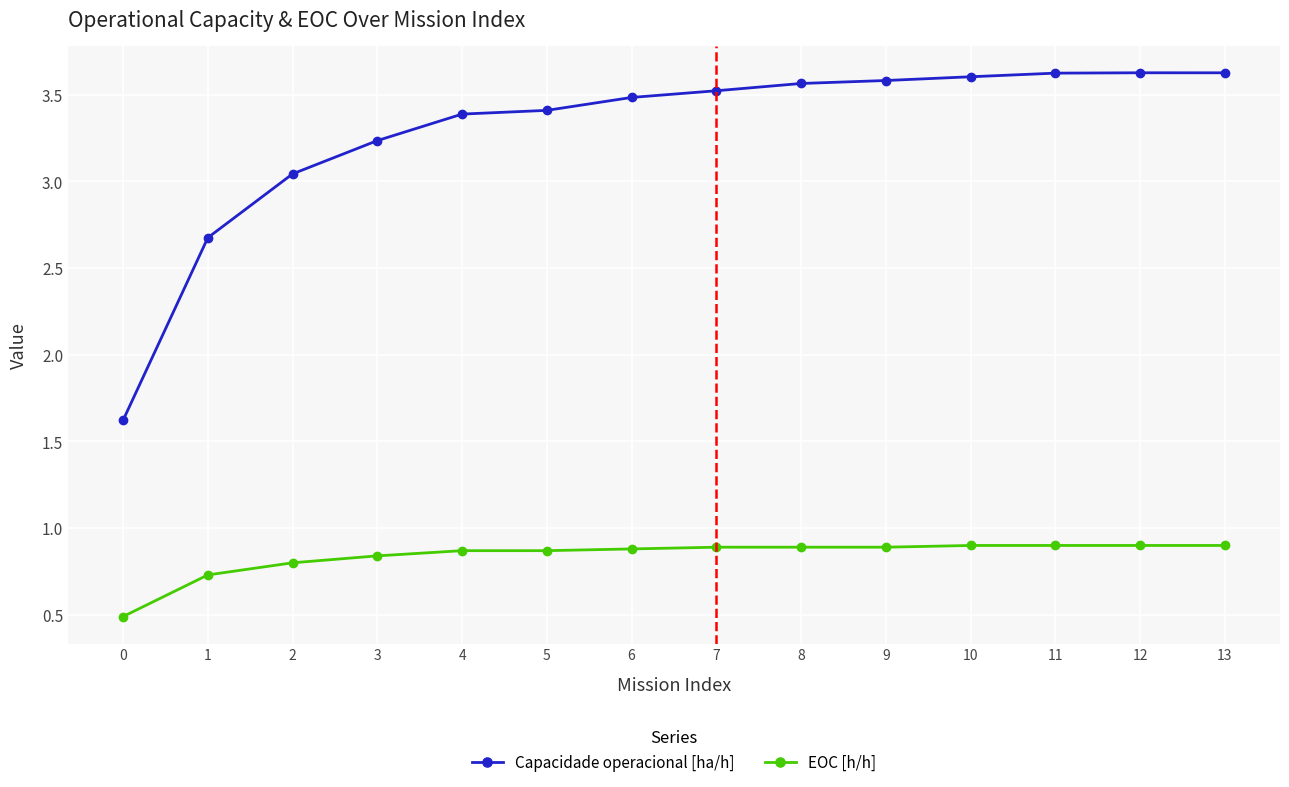

True or false: EOC [h/h] has a value of 0.3 at 1.

False